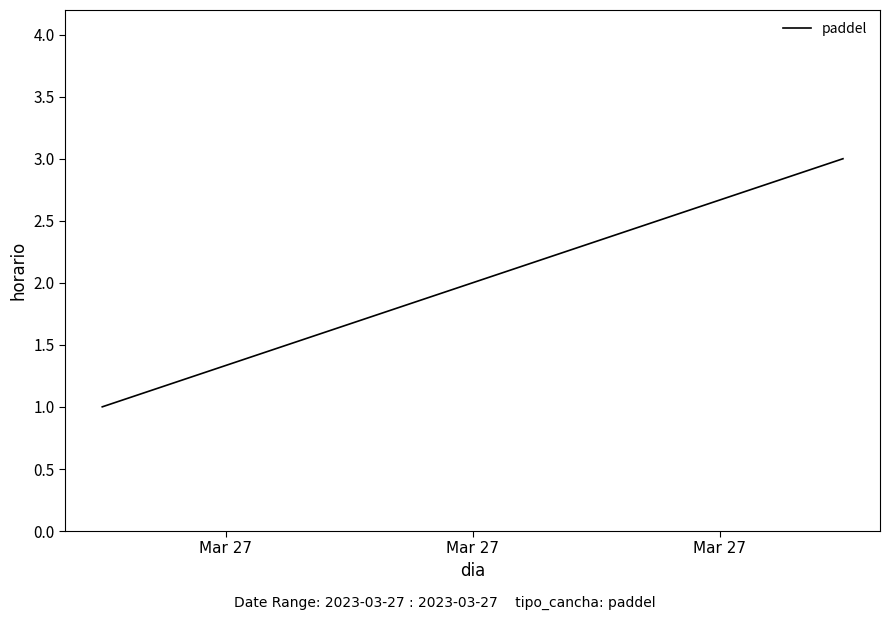

What is the sum of all values?

6